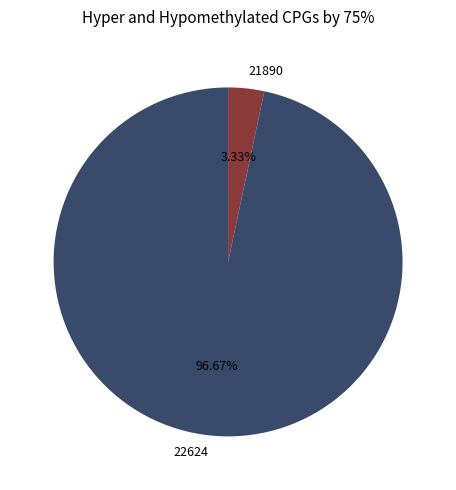

To the nearest percent, what percentage of the pie is 22624?

97%